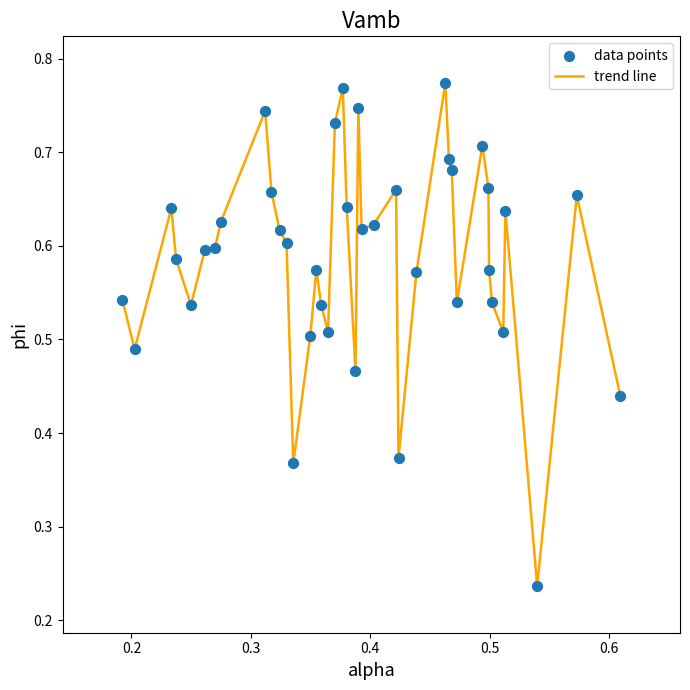

Does the chart have visible grid lines?

No